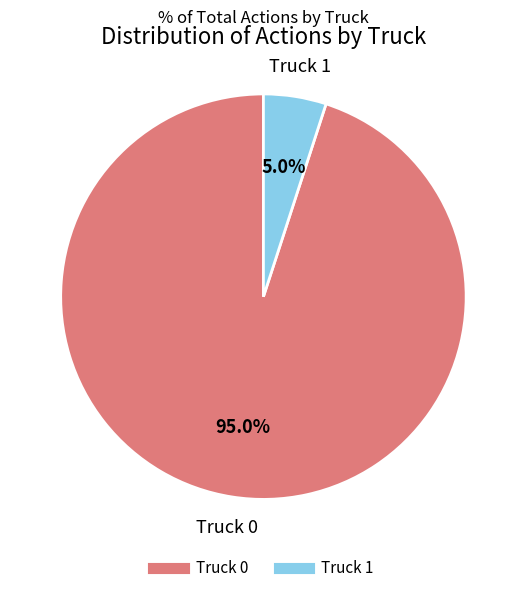

What percentage is the Truck 1 slice, to the nearest percent?

5%